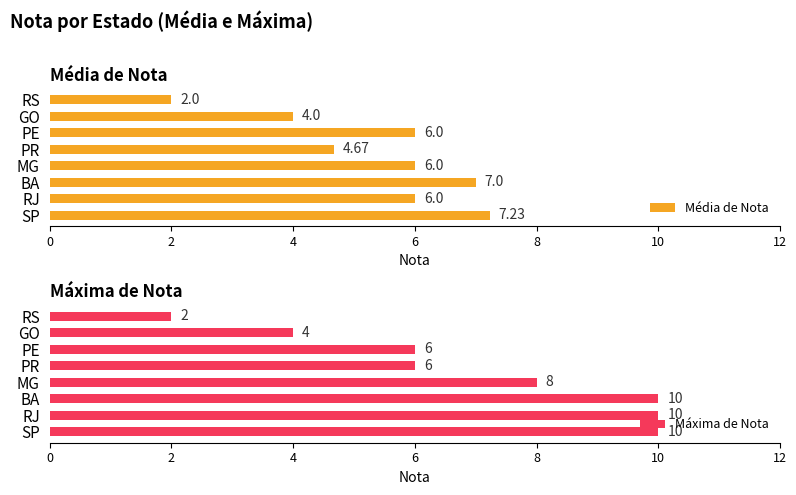

Reading left to right, what are all the values shown in this chart?

Média de Nota: 7.2	6.0	7.0	6.0	4.7	6.0	4.0	2.0
Máxima de Nota: 10.0	10.0	10.0	8.0	6.0	6.0	4.0	2.0